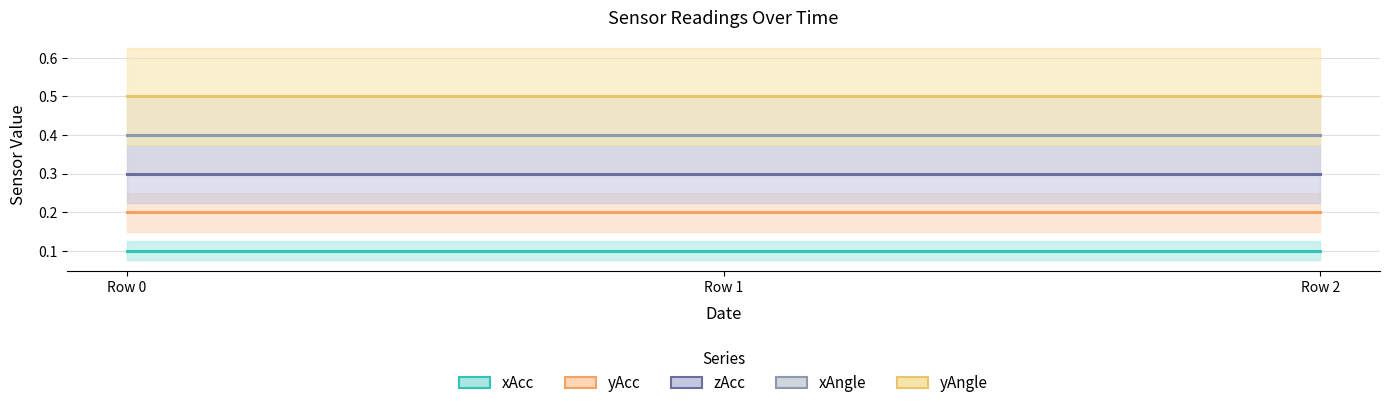

Rank the series by their maximum value, from highest to lowest.

yAngle (line), xAngle (line), zAcc (line), yAcc (line), xAcc (line)